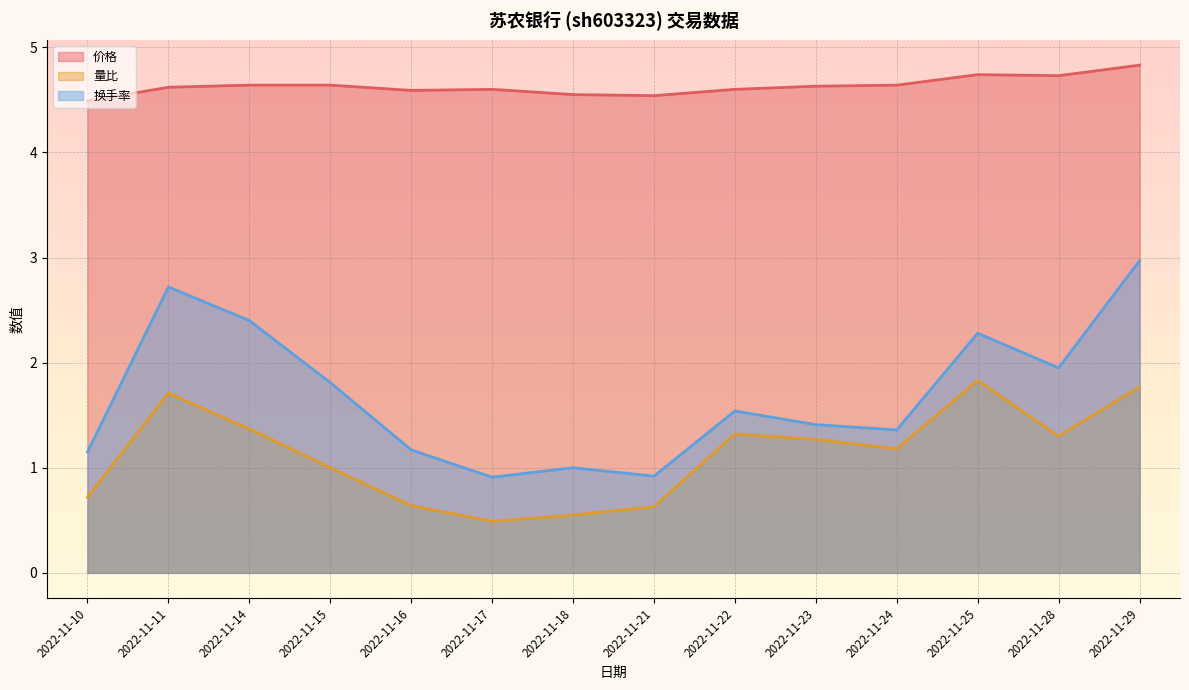

What is the difference between the highest and lowest values at 2022-11-10?

3.8